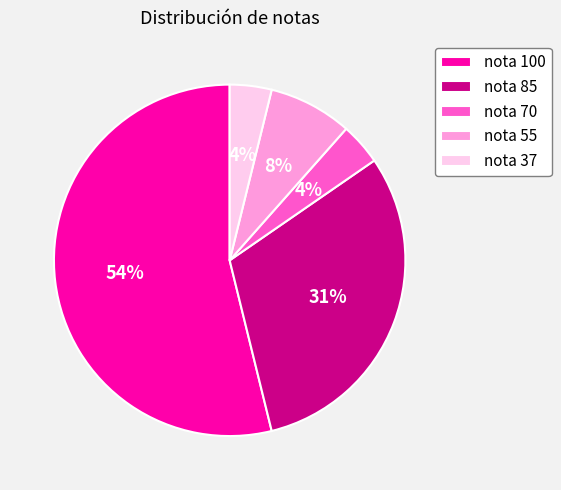

Do nota 70 and nota 100 together represent more than half of the pie?

Yes